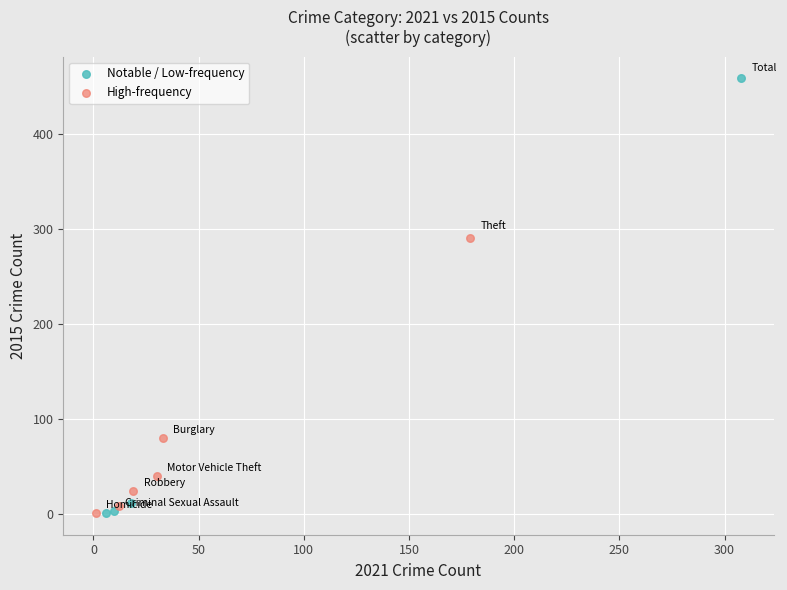

Which series reaches the maximum Y coordinate?

Notable / Low-frequency